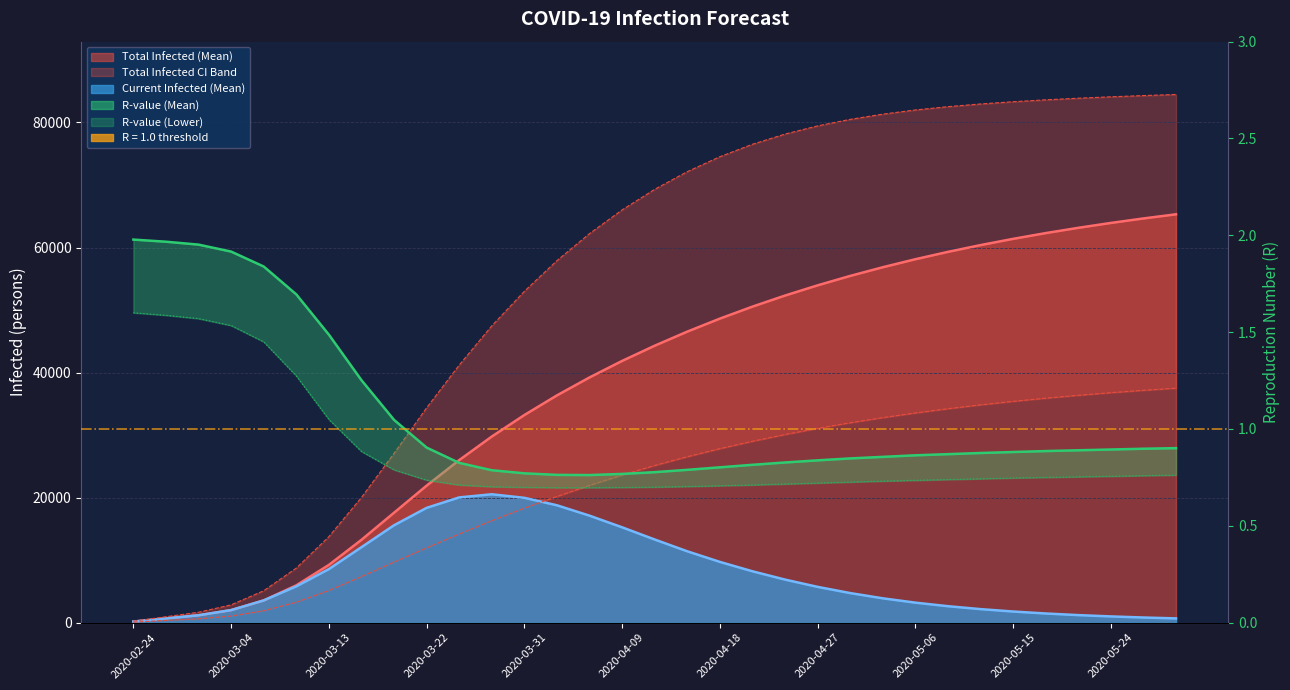

Does the chart display data point markers on the line(s)?

No